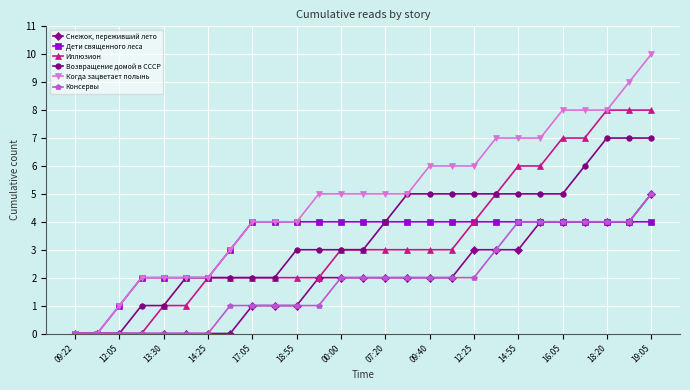

Which series has the largest total across all categories?

Когда зацветает полынь